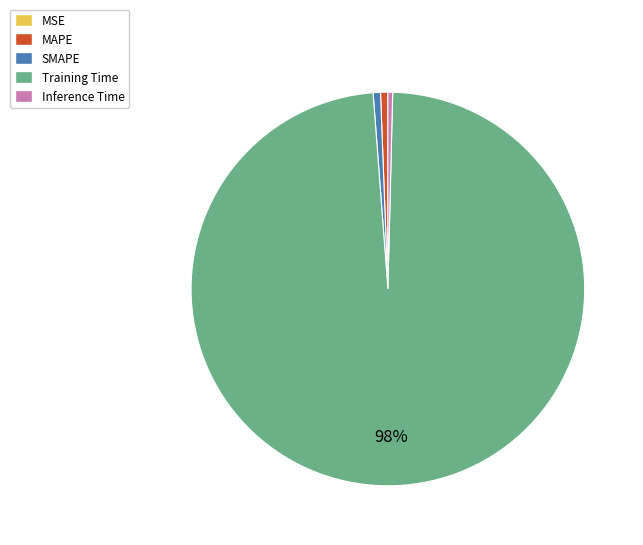

The MAPE slice represents 1% of the pie. True or false?

True